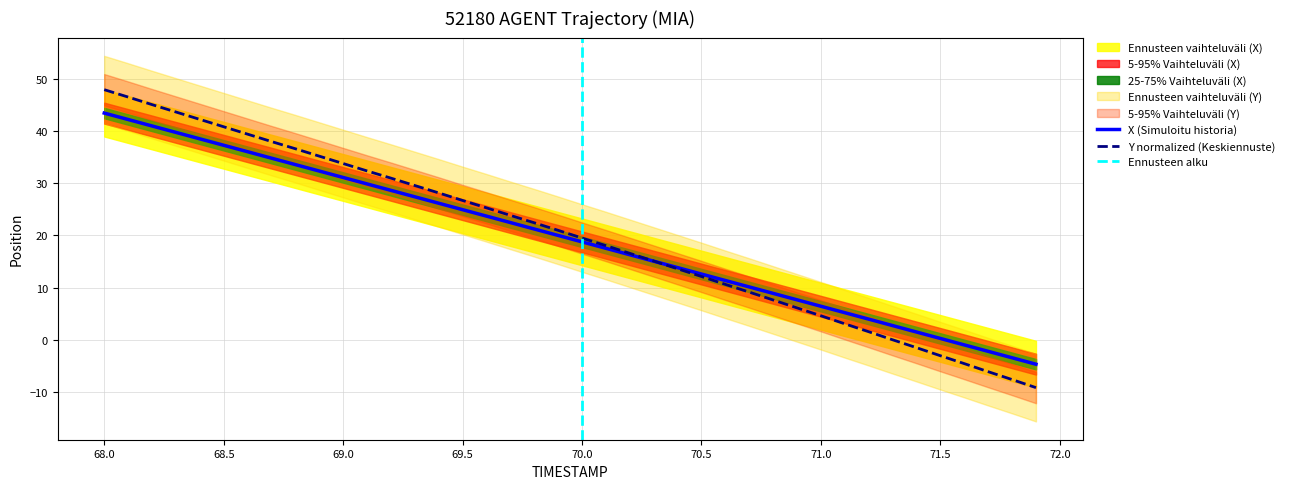

What is the maximum value for Y normalized (Keskiennuste)?

48.0